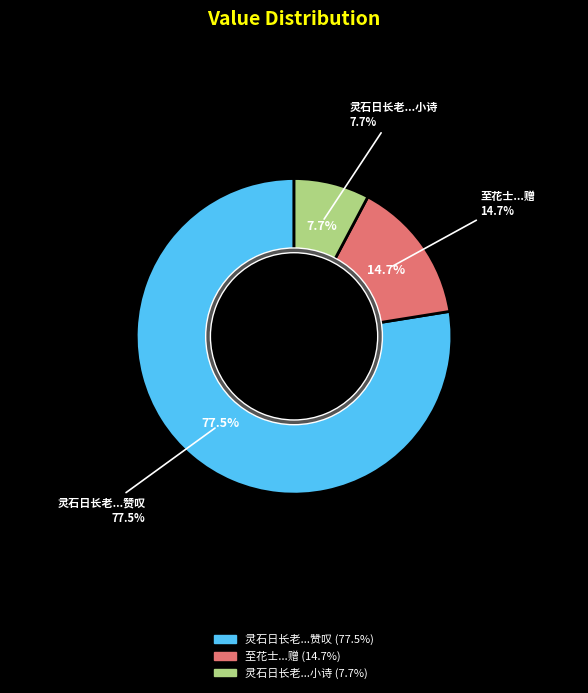

Which category has the smallest portion of the pie?

灵石日长老拂衣退院连帅陆尚书比之石霜小诗